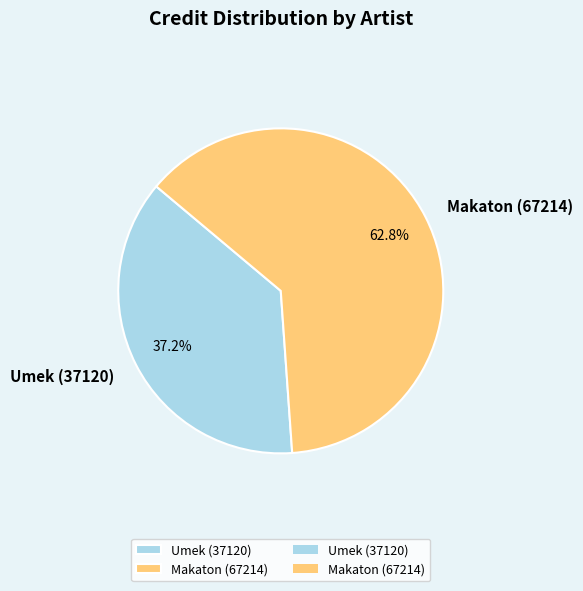

Is there a majority slice in this chart?

Yes